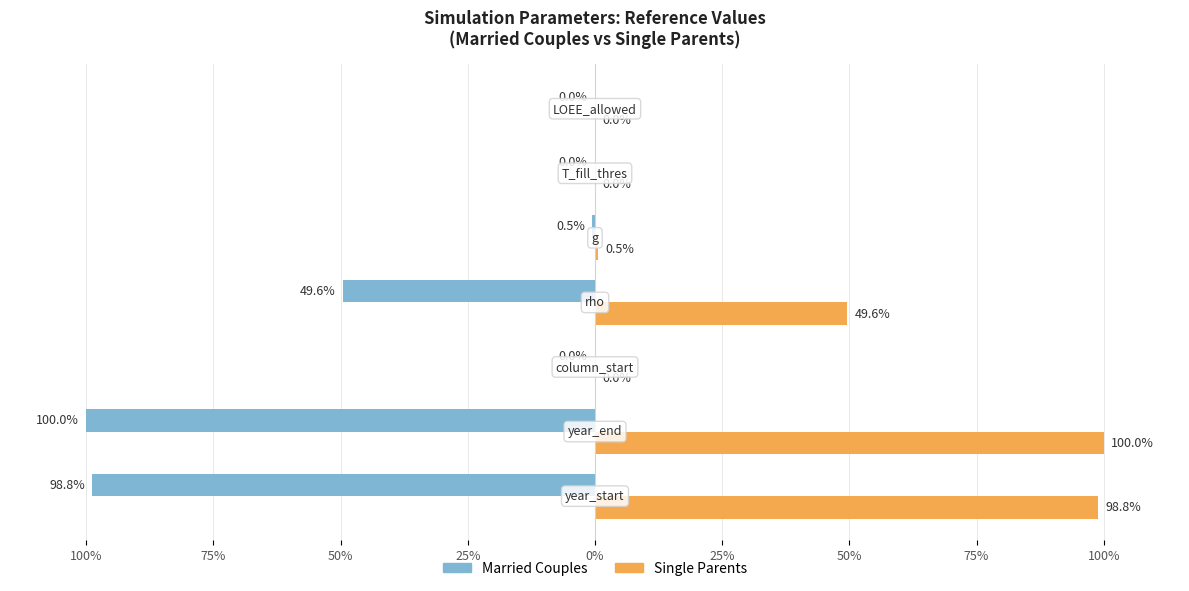

What are all the series names shown in the legend?

Married Couples, Single Parents